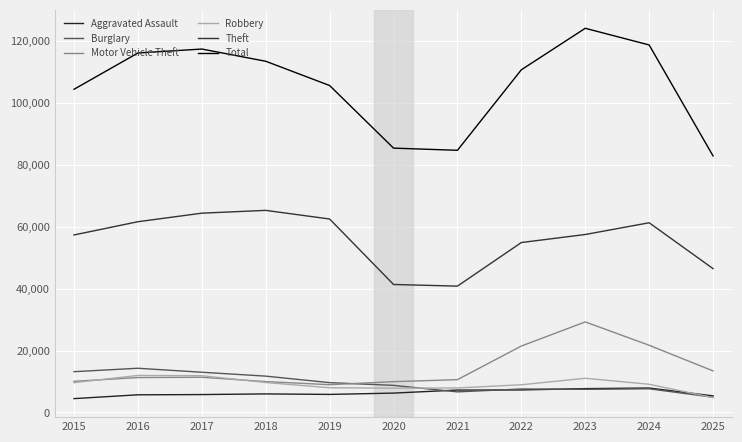

True or false: Total has more than 1 interior local peaks.

True